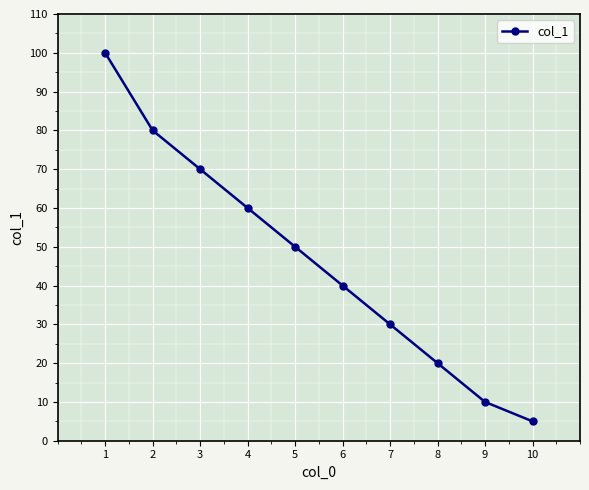

List the labels in order of value, smallest first.

10, 9, 8, 7, 6, 5, 4, 3, 2, 1